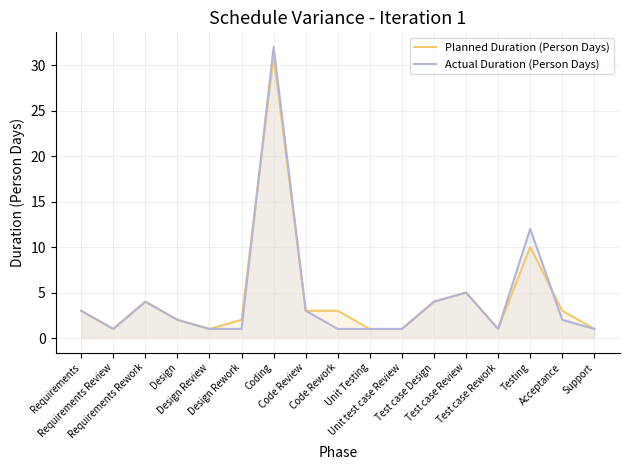

Which category has the highest value in the Actual Duration (Person Days) series?

Coding